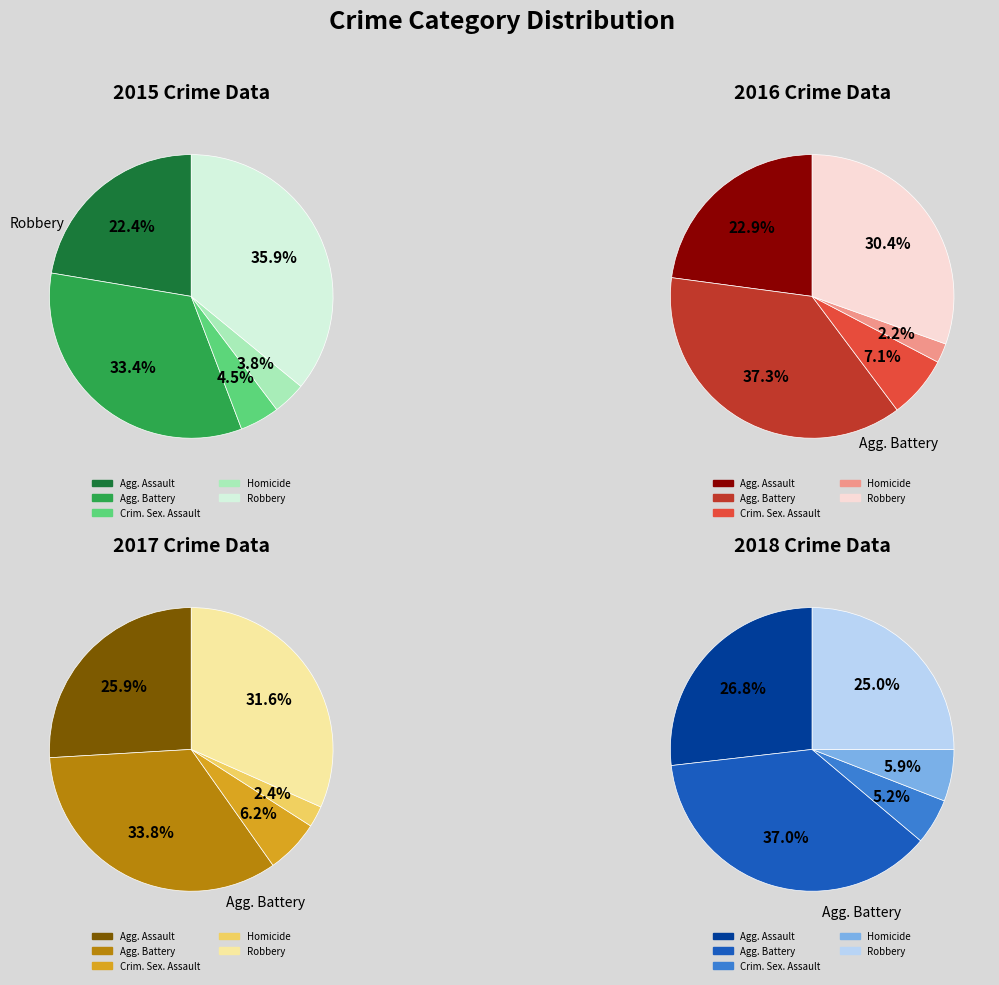

What percentage do Aggravated Battery and Criminal Sexual Assault together represent?

37.9%